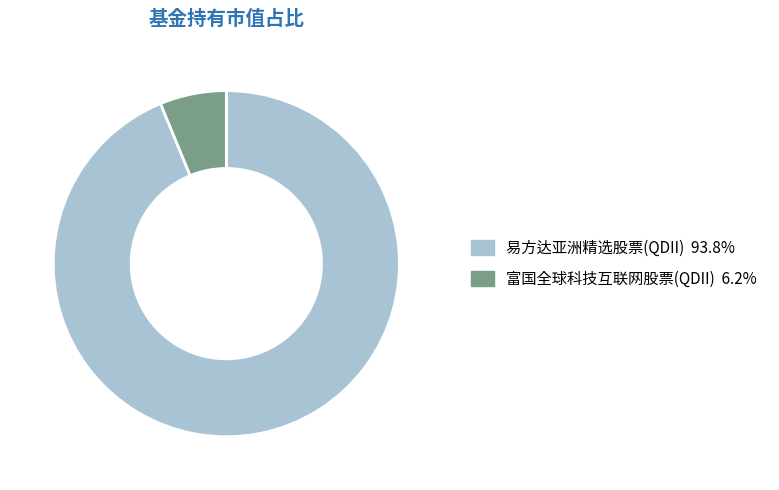

Is there any slice that represents more than half of the pie?

Yes